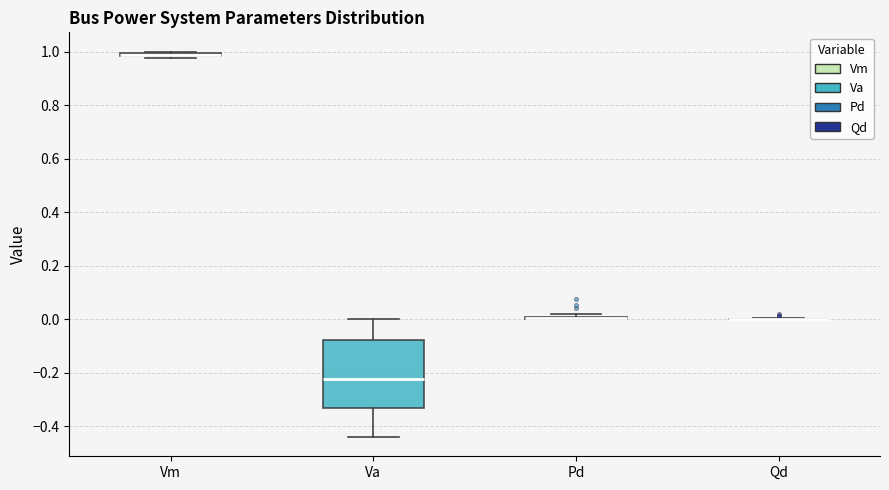

Which box is the tallest, from its lower edge to its upper edge?

Va